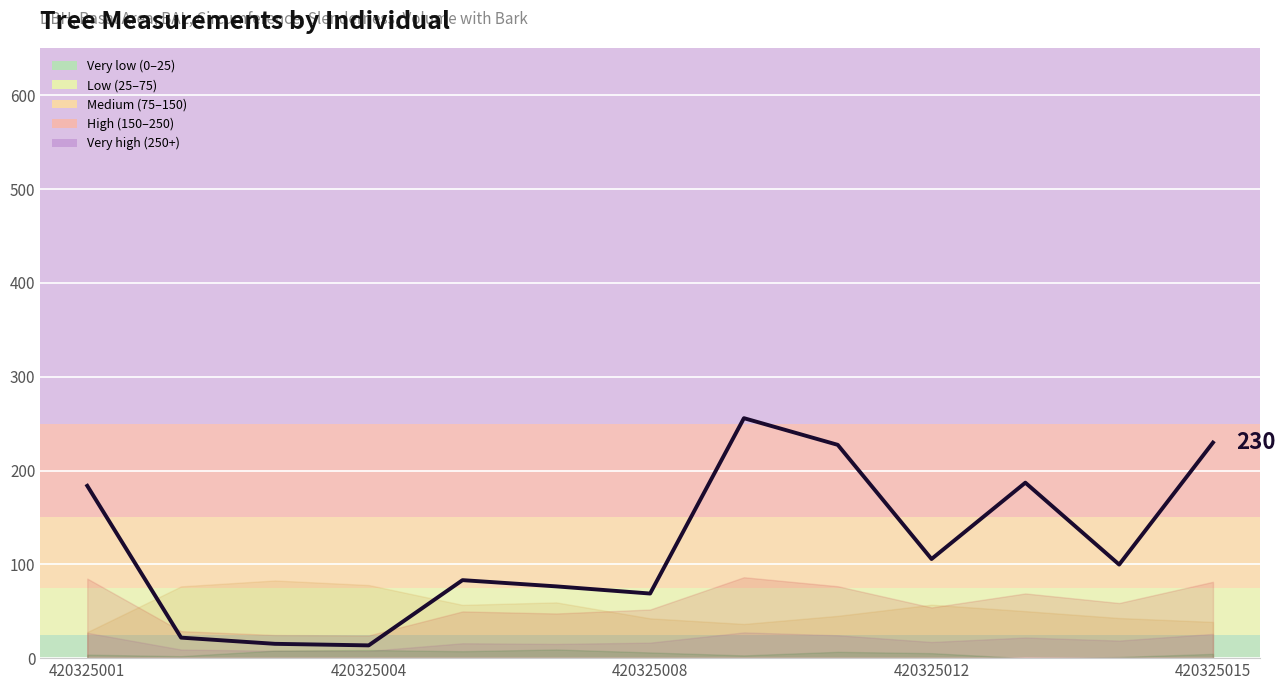

Reading left to right, list all the values displayed in this chart.

183.7	21.9	15.3	13.6	83.2	76.5	68.9	255.8	227.4	105.7	187.1	99.8	229.8